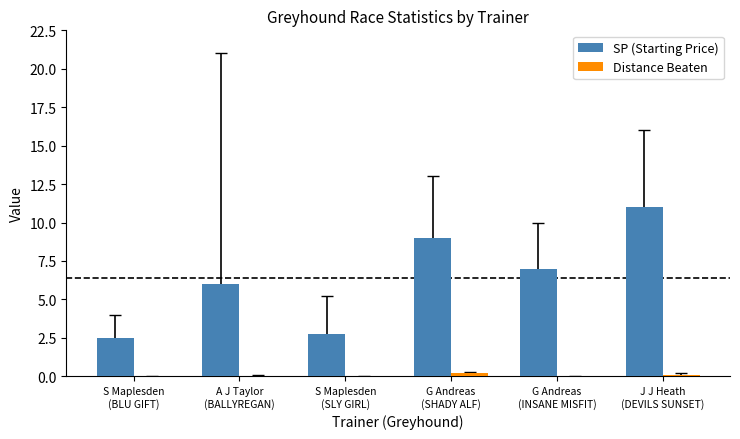

What is the greatest value displayed?

11.0